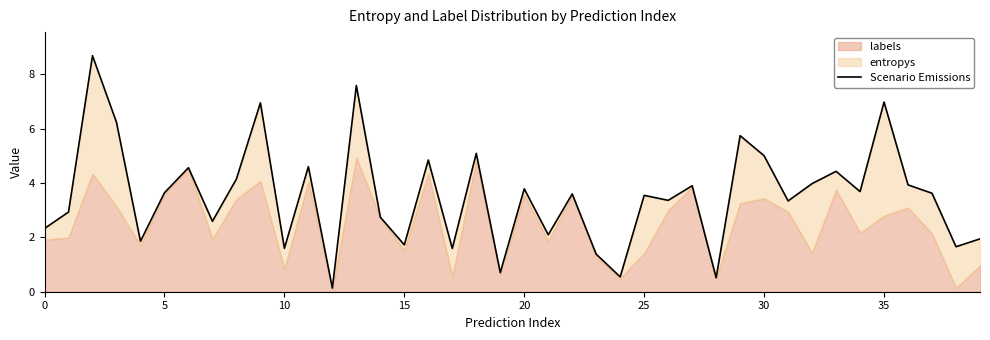

How many lines are shown in the chart?

1